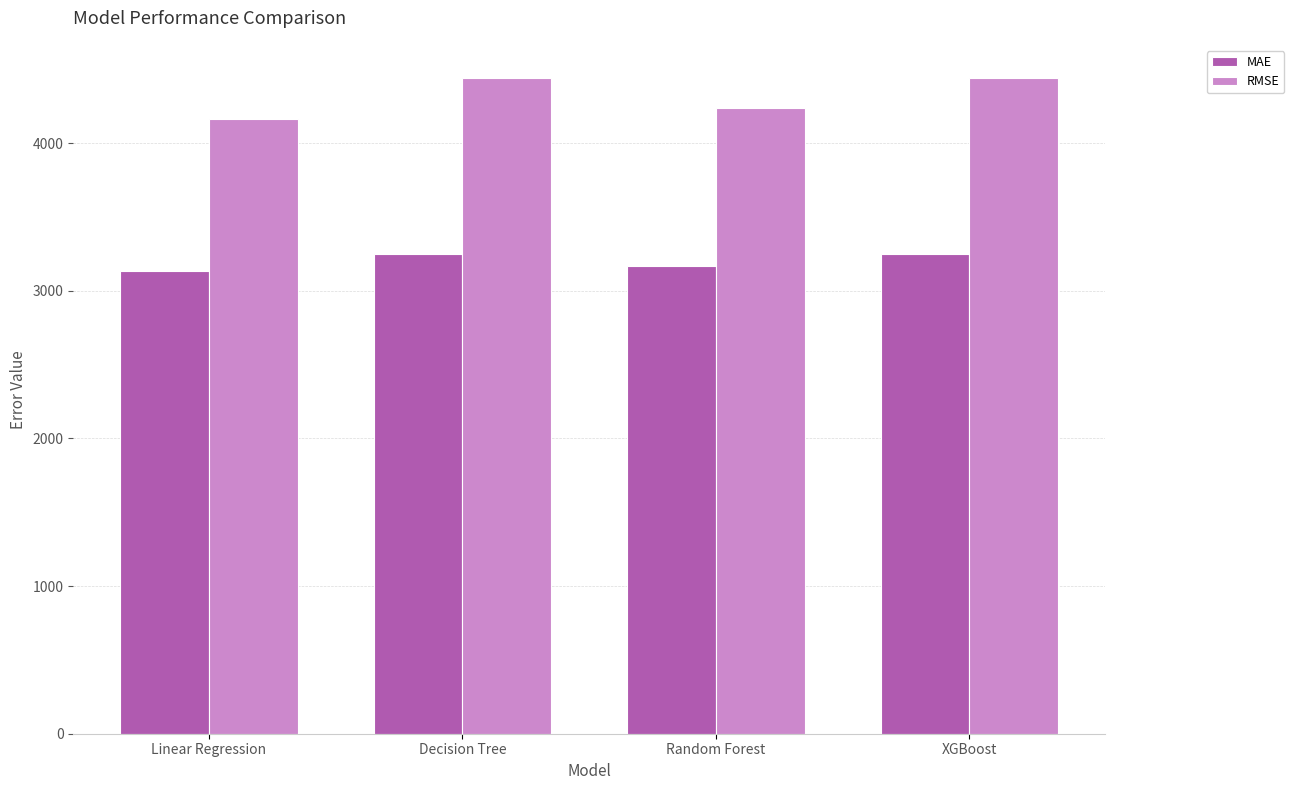

The value of RMSE at Decision Tree is 6219.0. True or false?

False